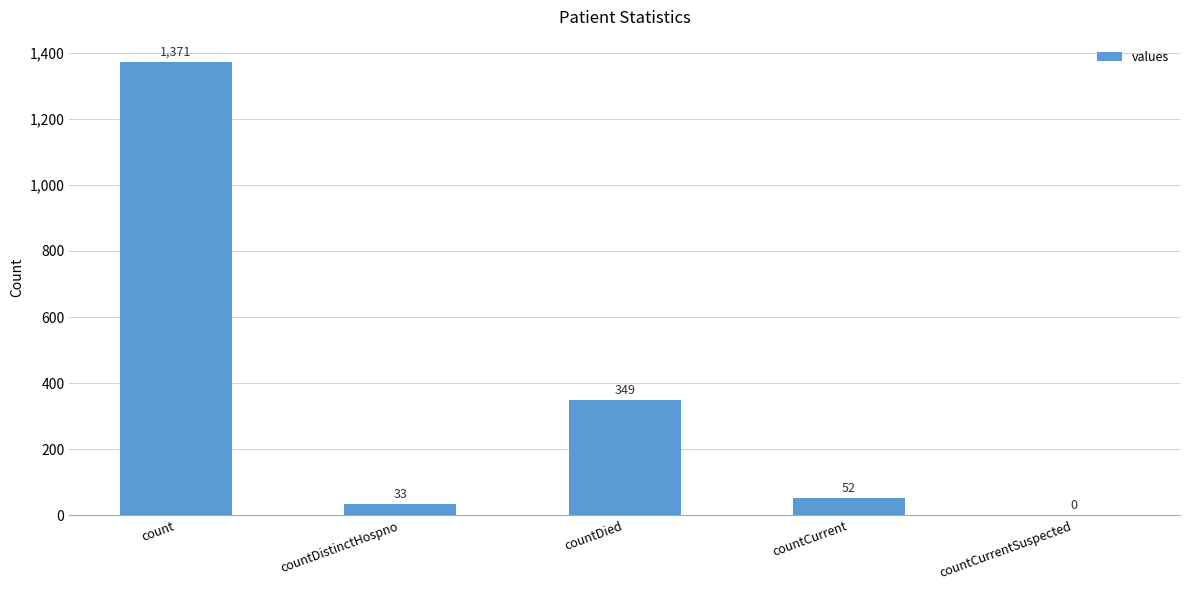

Which label corresponds to the largest value in the chart?

count